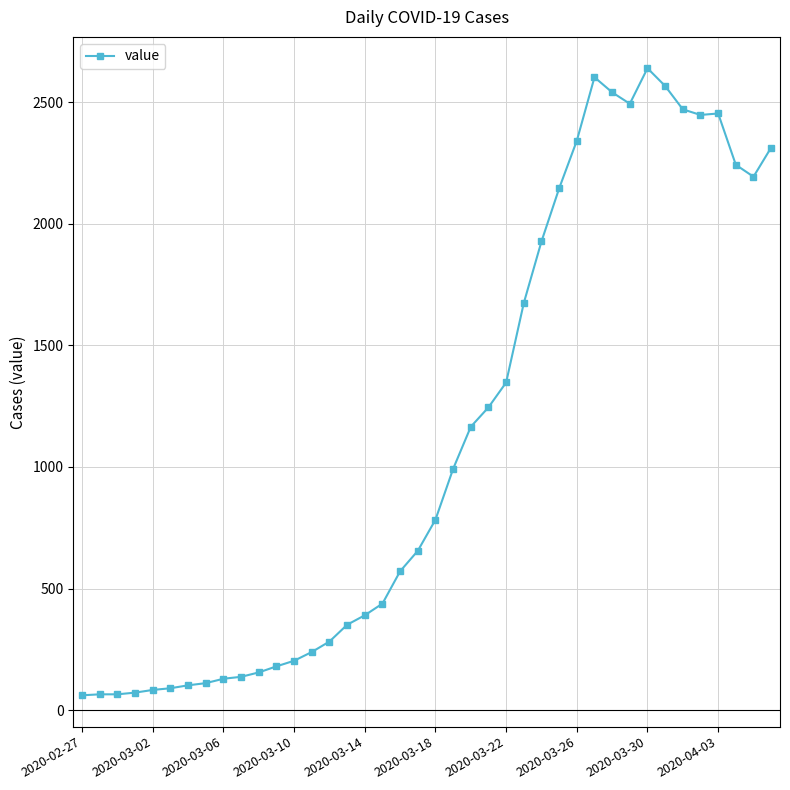

What is the sum of all values?

44956